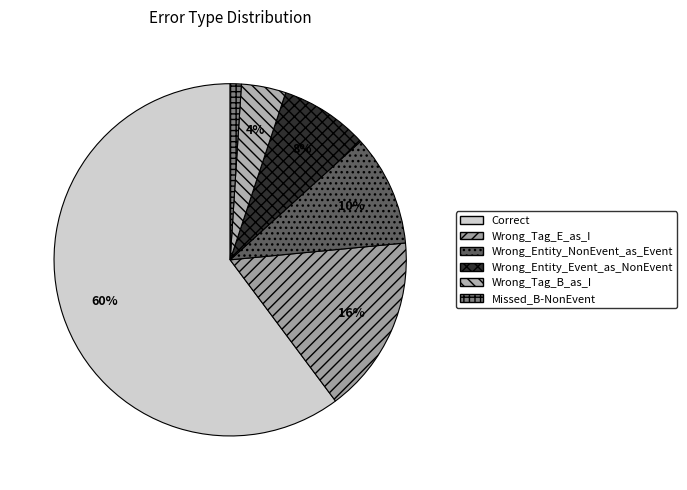

To the nearest percent, what is the difference between the largest and smallest slice percentages?

59%